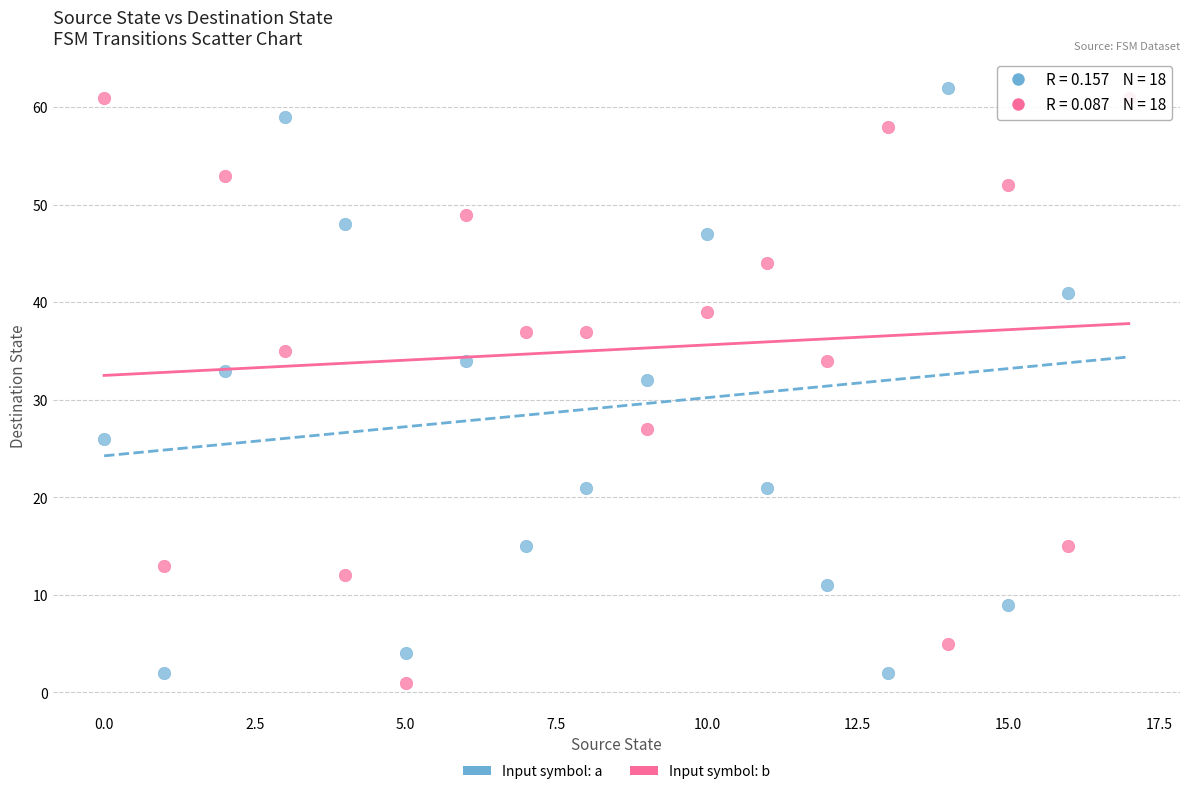

Across all series, what Y value is closest to 31?

32